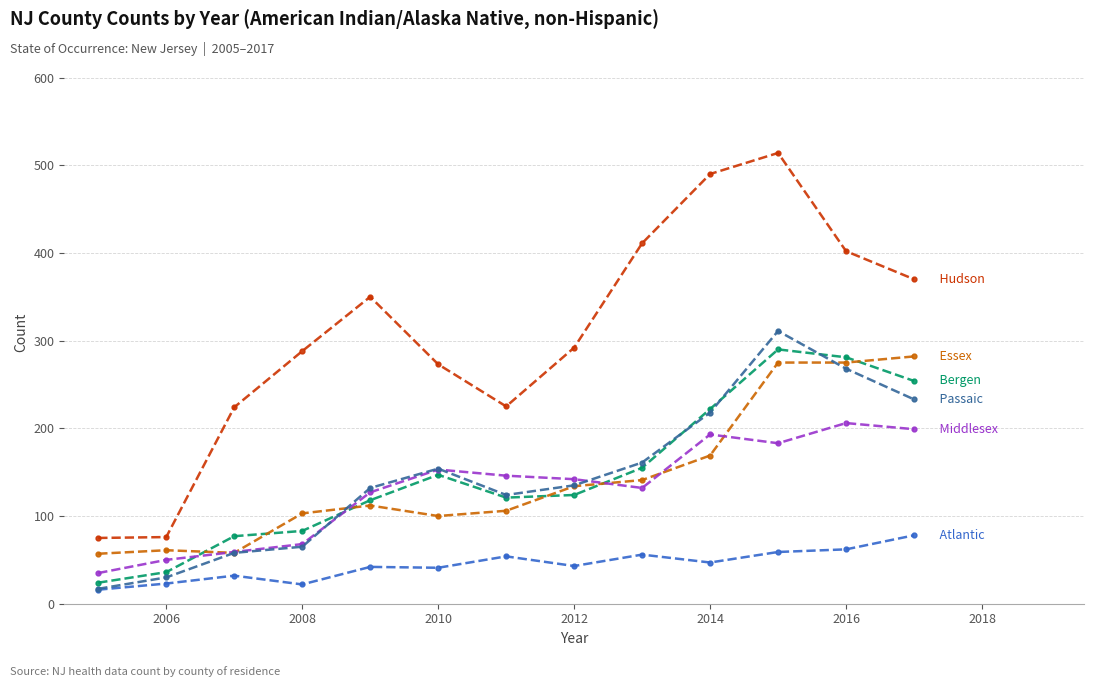

What is the minimum value shown in the chart?

16